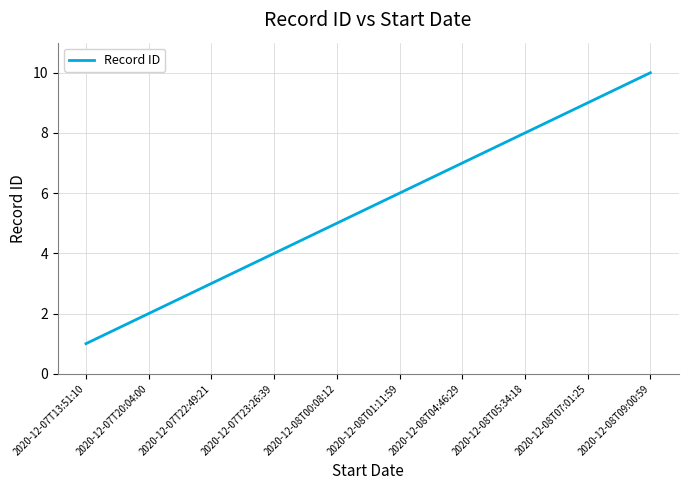

Rank the categories by value from highest to lowest.

2020-12-08T09:00:59, 2020-12-08T07:01:25, 2020-12-08T05:34:18, 2020-12-08T04:46:29, 2020-12-08T01:11:59, 2020-12-08T00:08:12, 2020-12-07T23:26:39, 2020-12-07T22:49:21, 2020-12-07T20:04:00, 2020-12-07T13:51:10